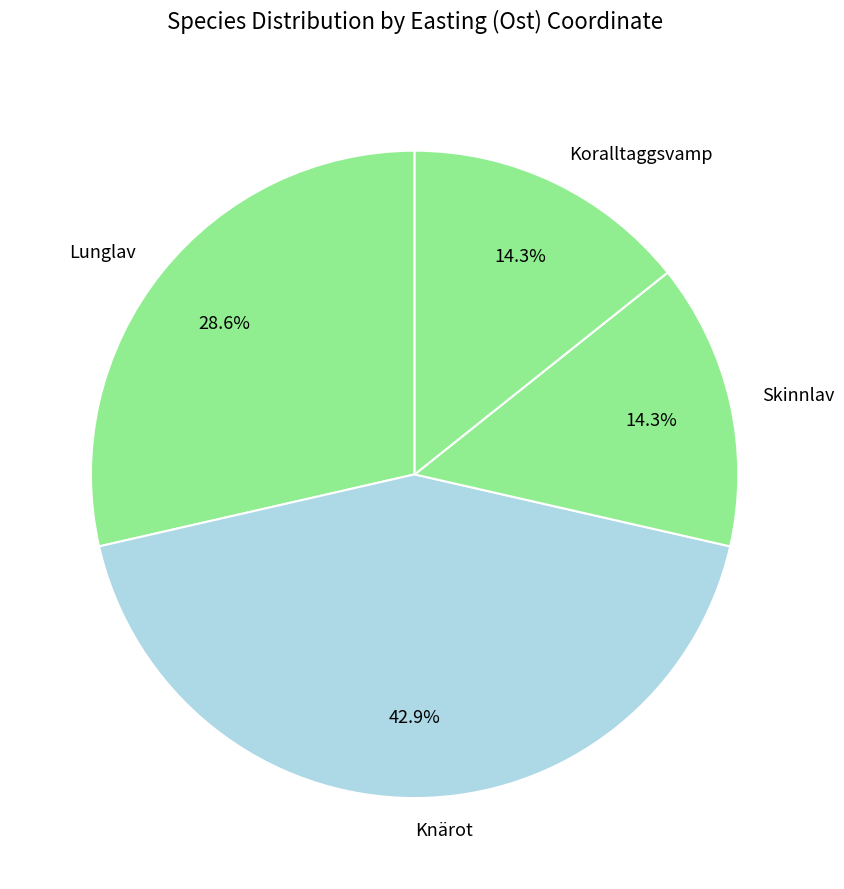

What is the total percentage of Skinnlav and Koralltaggsvamp?

28.6%